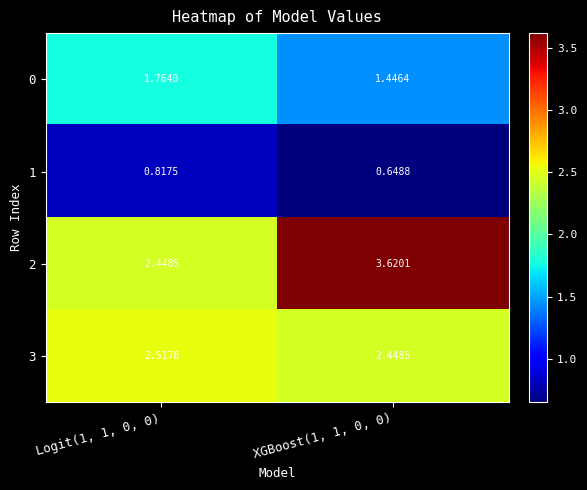

Count the number of categories in the chart.

2